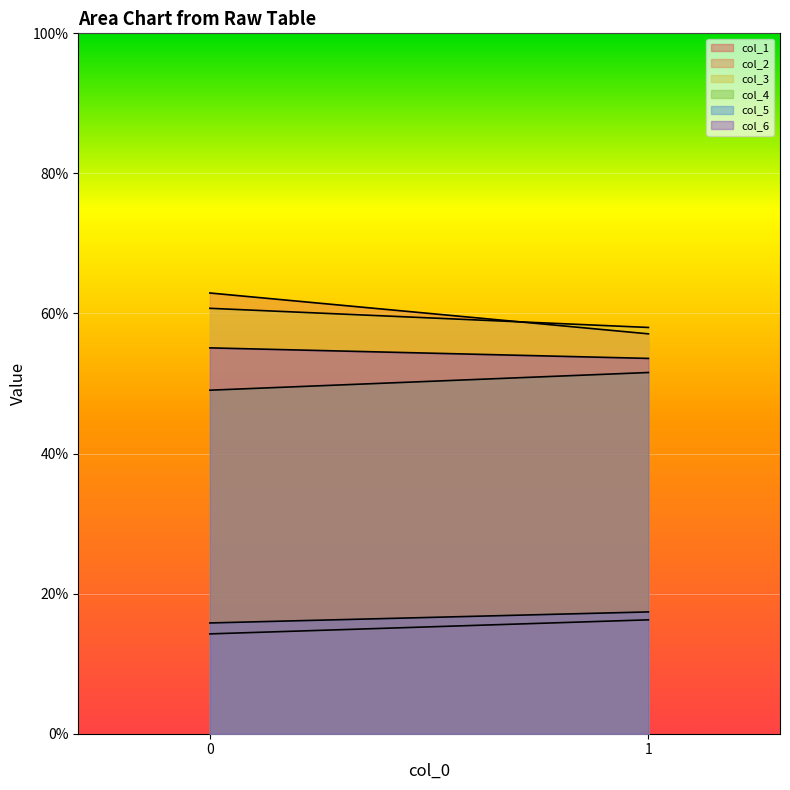

Is the value of col_2 at 1 greater than the value of col_6 at 1?

Yes